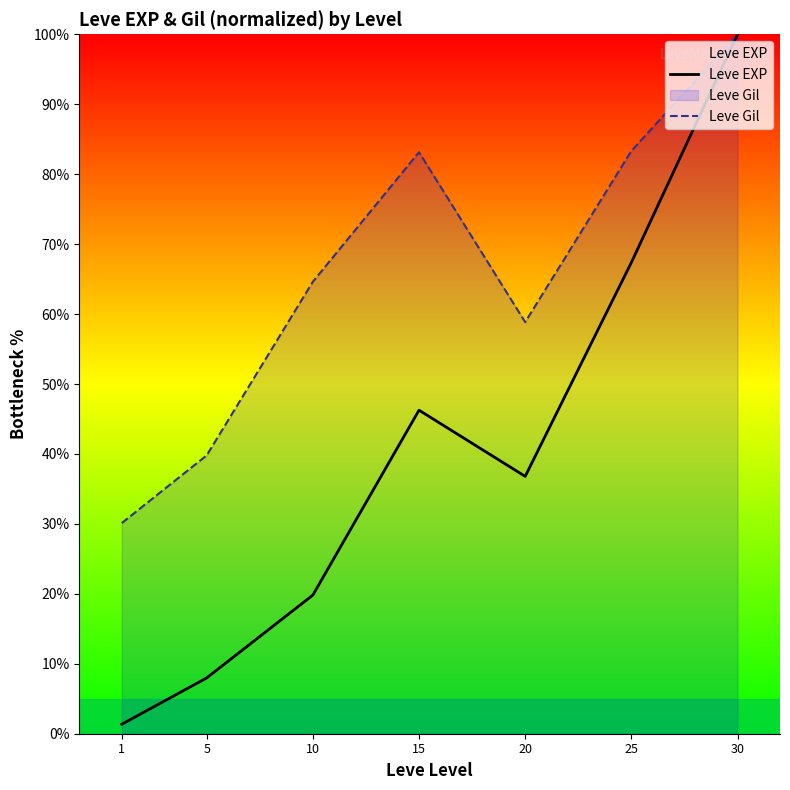

True or false: Leve Gil and Leve EXP cross at least once.

False